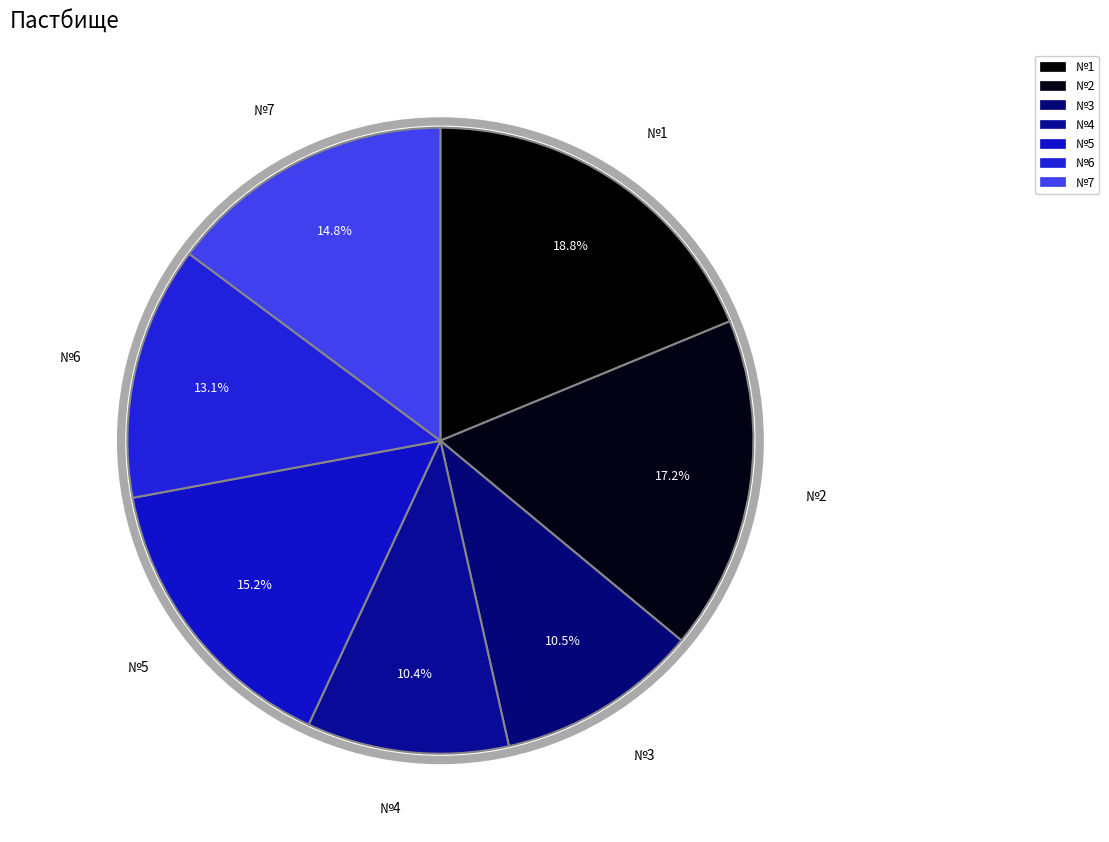

To the nearest percent, what is the average slice percentage?

14%